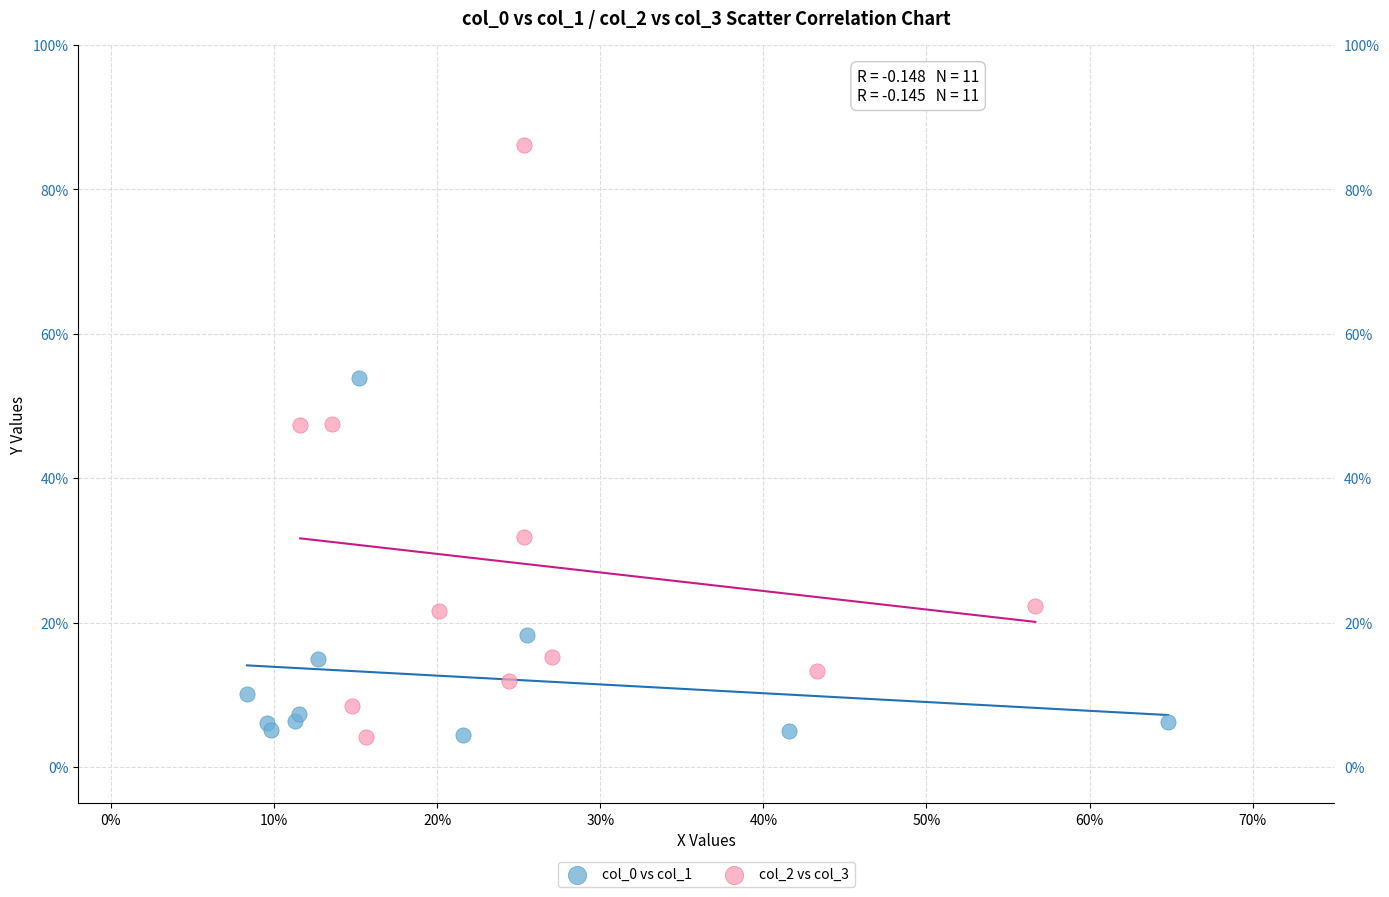

Which series contains the highest Y value?

col_2 vs col_3